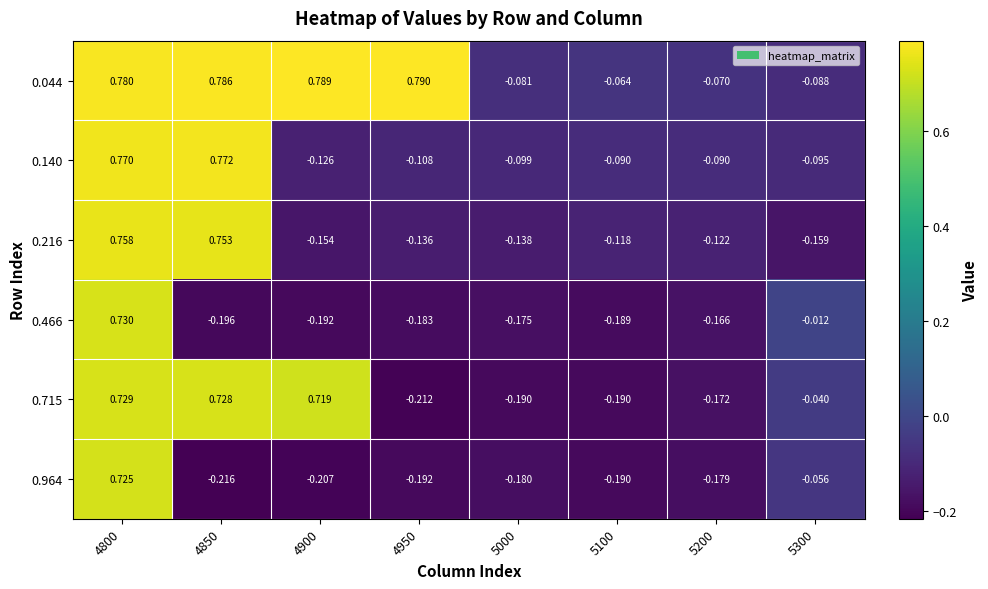

Is the value of 0.140 at 4850 greater than the value of 0.216 at 4800?

Yes